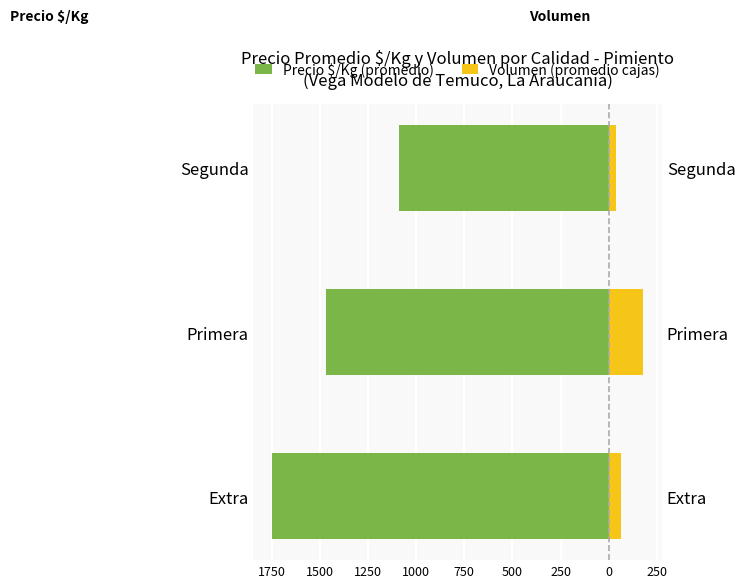

What is the minimum value for Volumen (promedio cajas)?

37